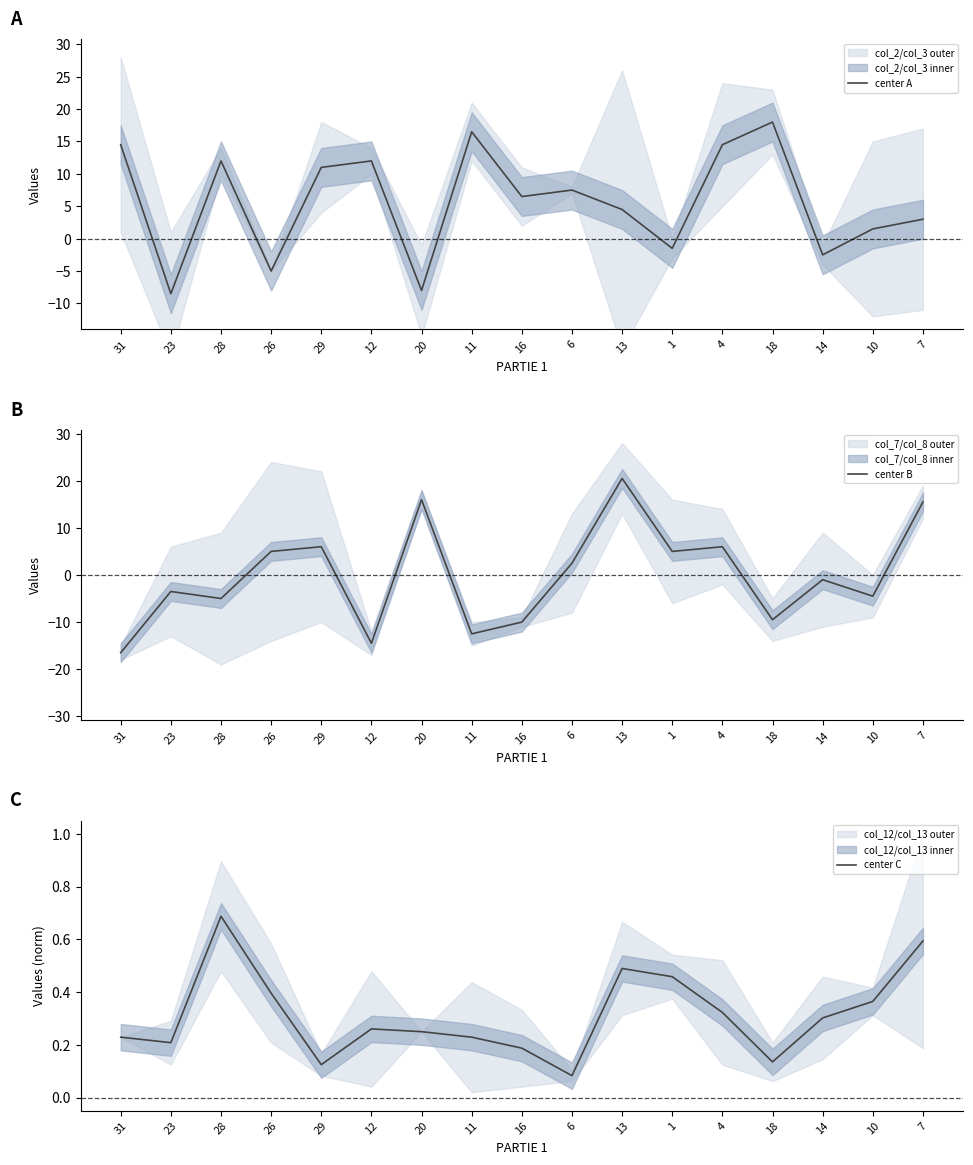

What is the sum of all center A values?

96.0